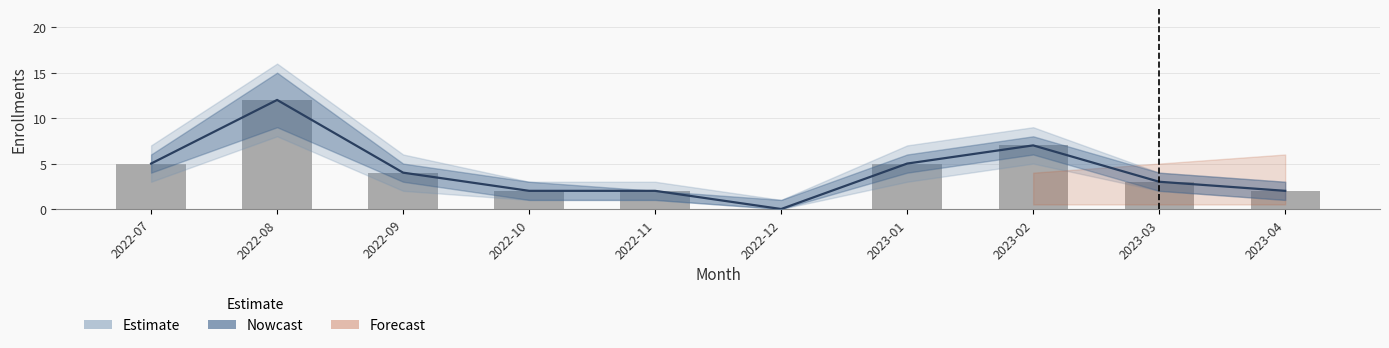

Reading left to right, list all the values displayed in this chart.

5	12	4	2	2	0	5	7	3	2